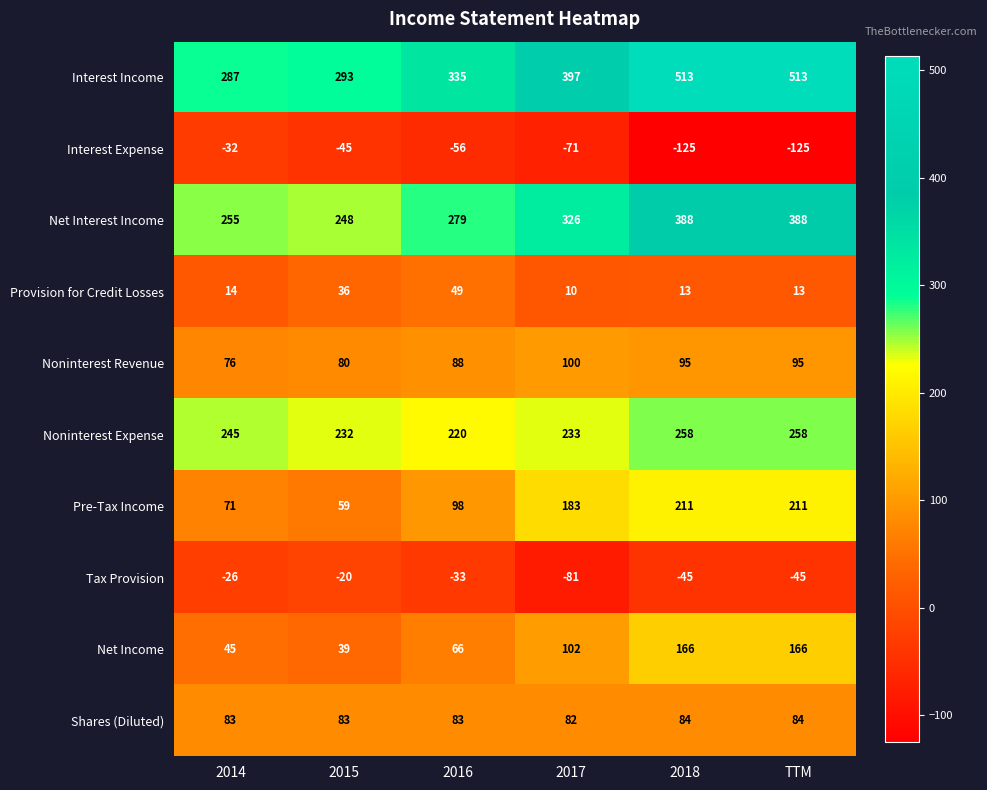

Read the Interest Expense value at 2014, to the nearest 10.

-30